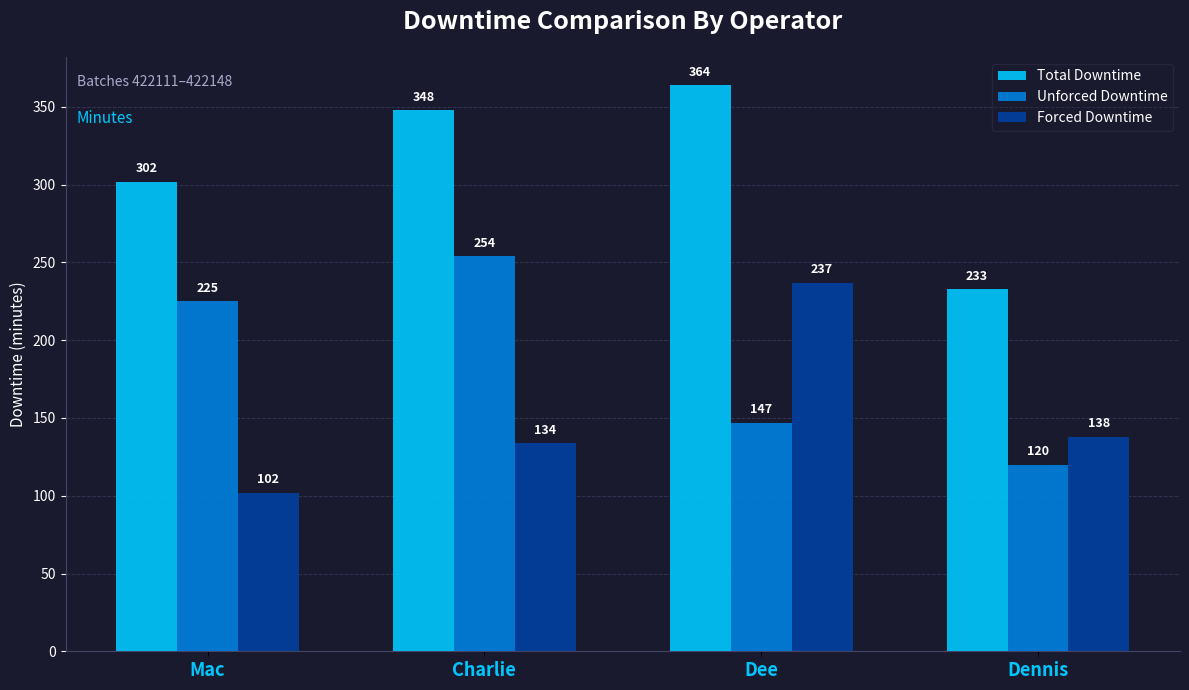

At which label does Forced Downtime first exceed 138?

Dee